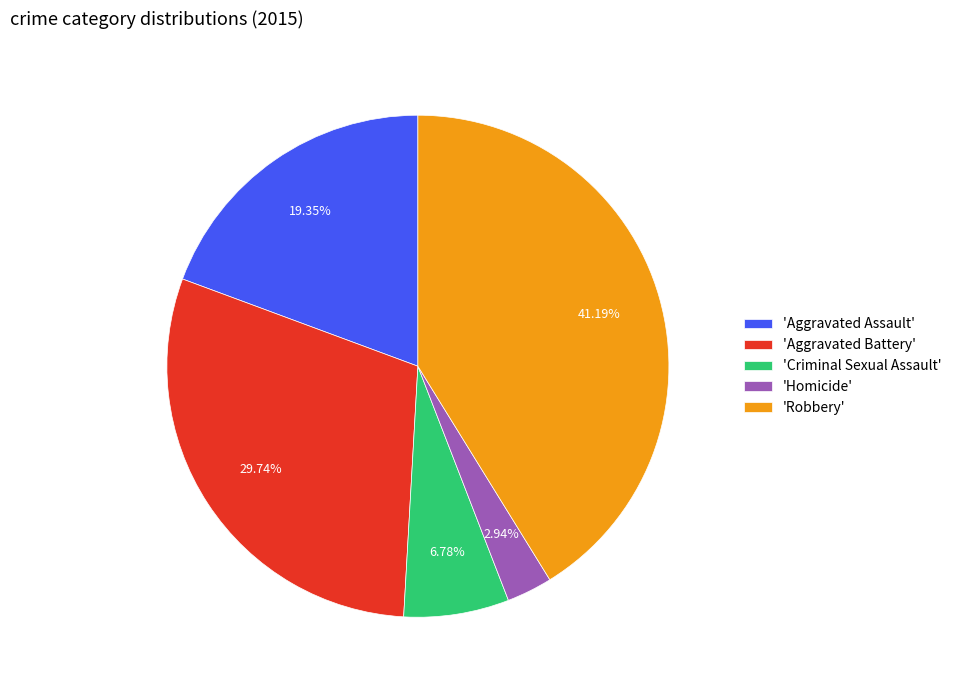

Rank the categories by value from lowest to highest.

'Homicide', 'Criminal Sexual Assault', 'Aggravated Assault', 'Aggravated Battery', 'Robbery'